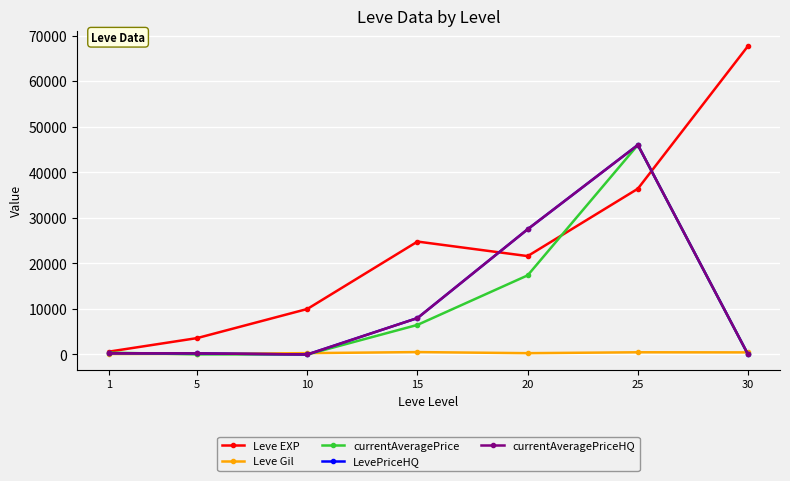

Is this an area chart (filled region under the line)?

No